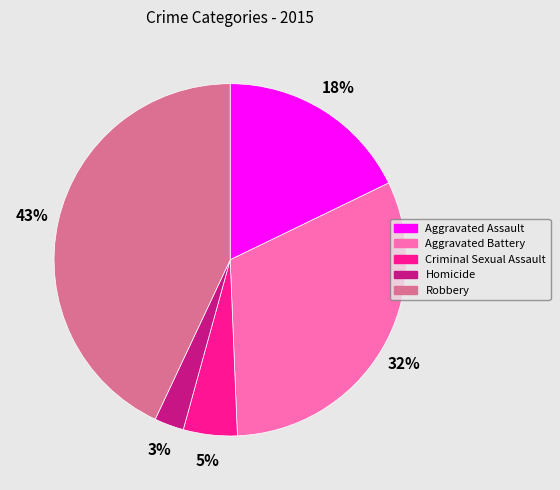

Is there a majority slice in this chart?

No